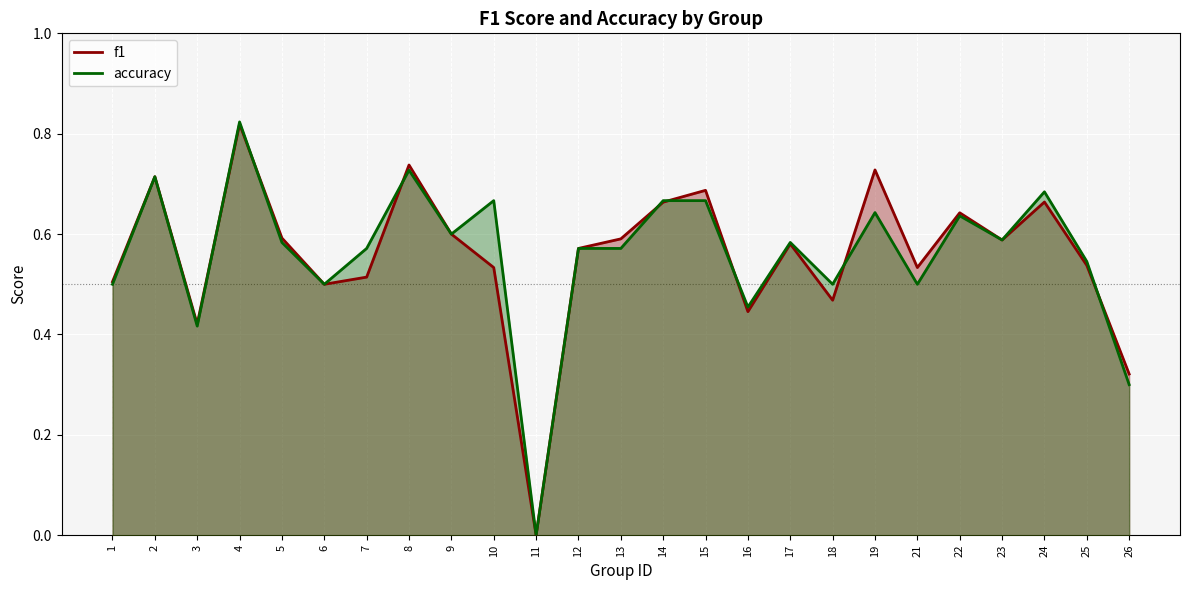

Count the f1 values in the range 0 to 1.

25